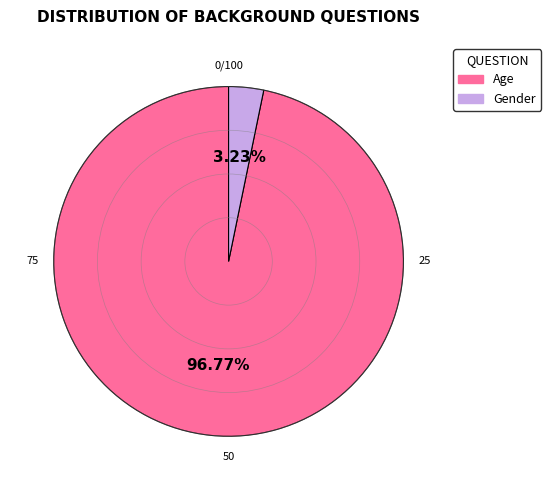

Does Gender account for over 50% of the chart?

No